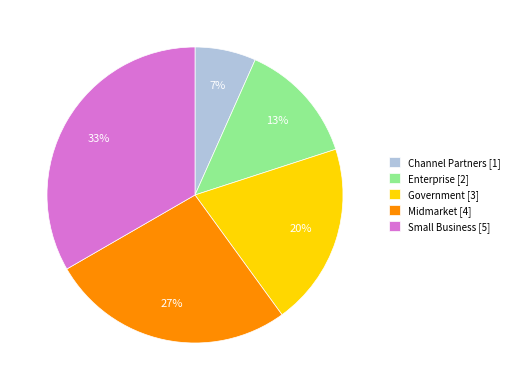

Which category has the smallest portion of the pie?

Channel Partners